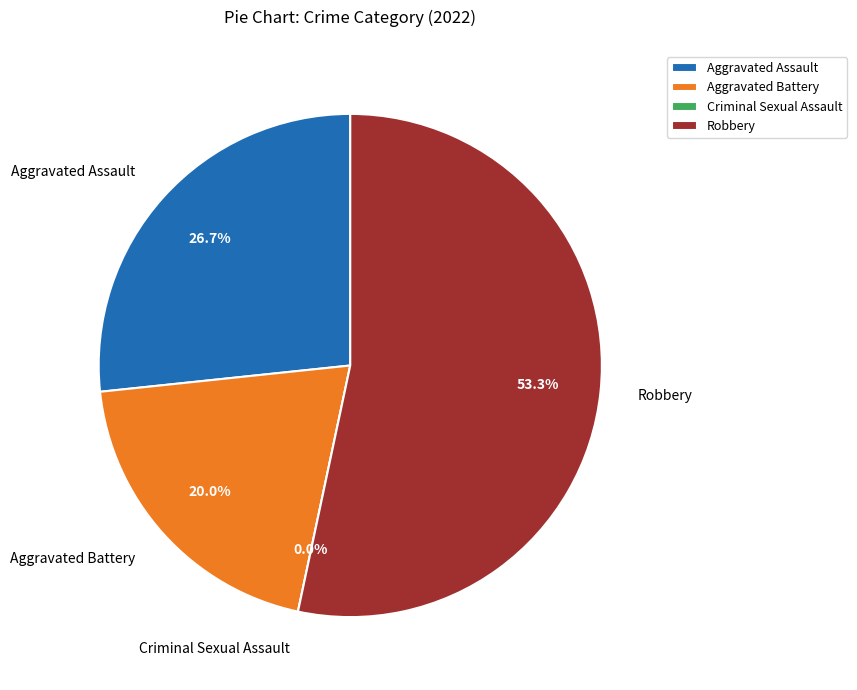

What percentage is the Aggravated Battery slice, to the nearest percent?

20%